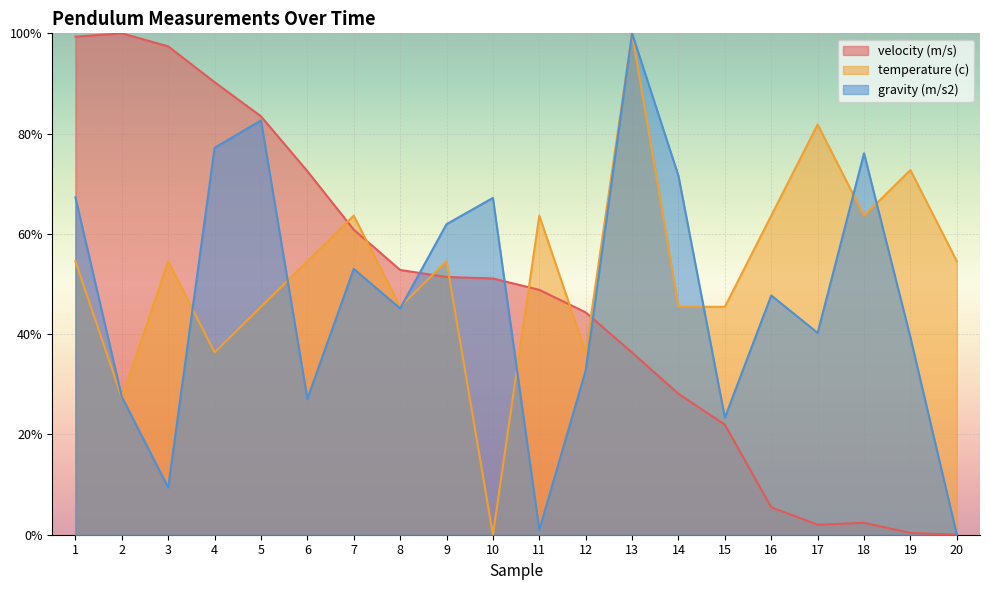

Which series has the largest total across all categories?

temperature (c)